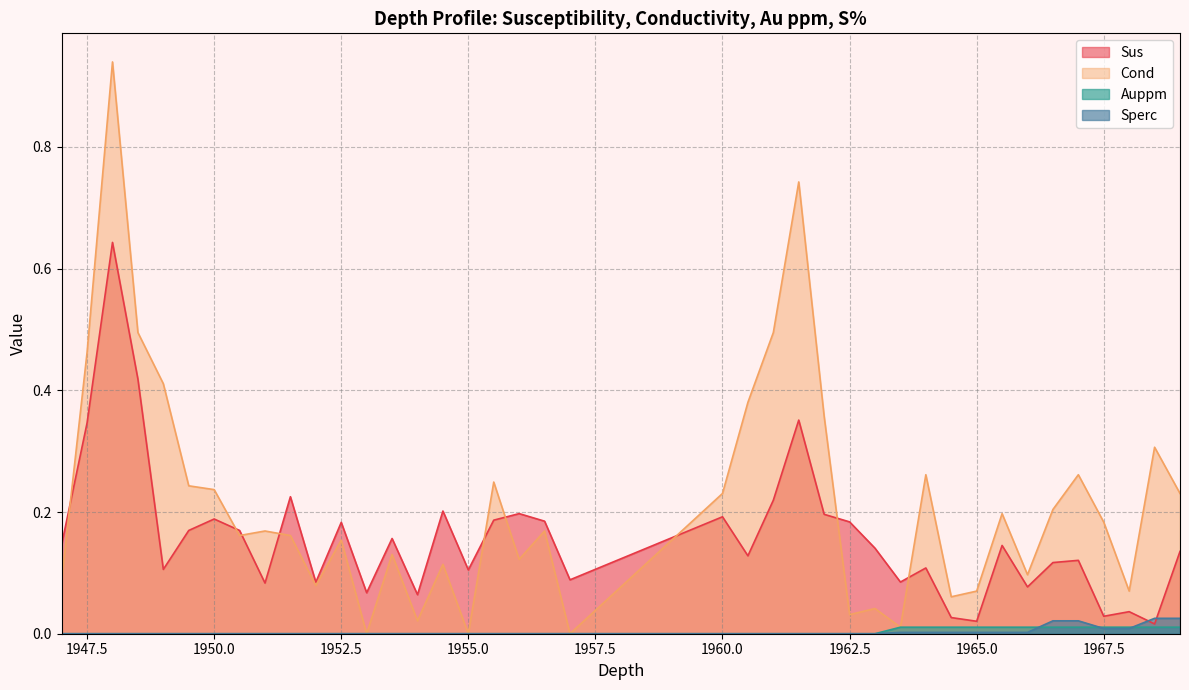

Is it true that Cond equals 1.6 at 1948.0?

False